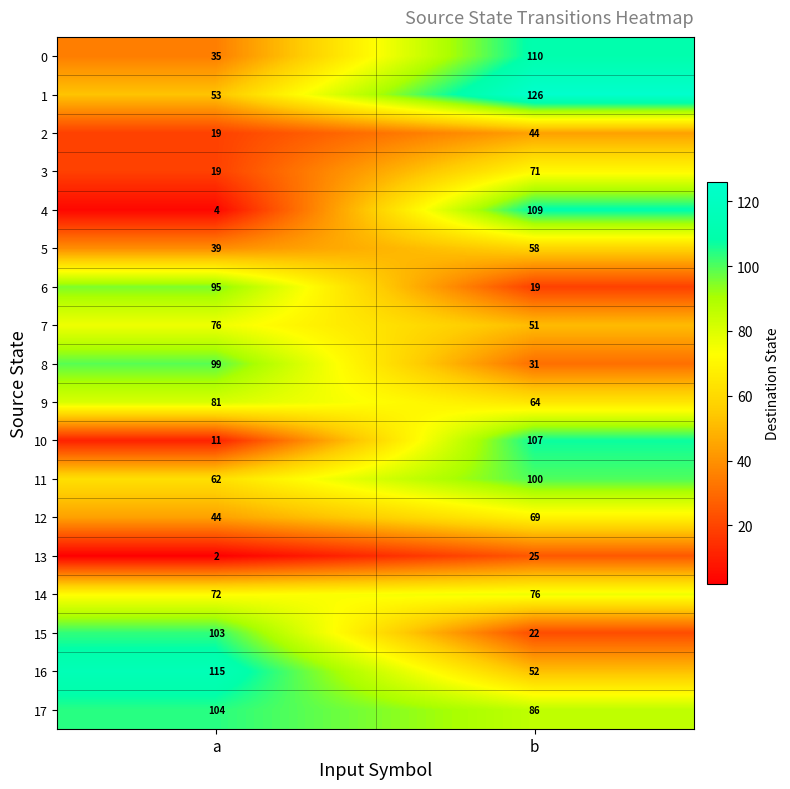

What is the approximate value of 2 at a?

19